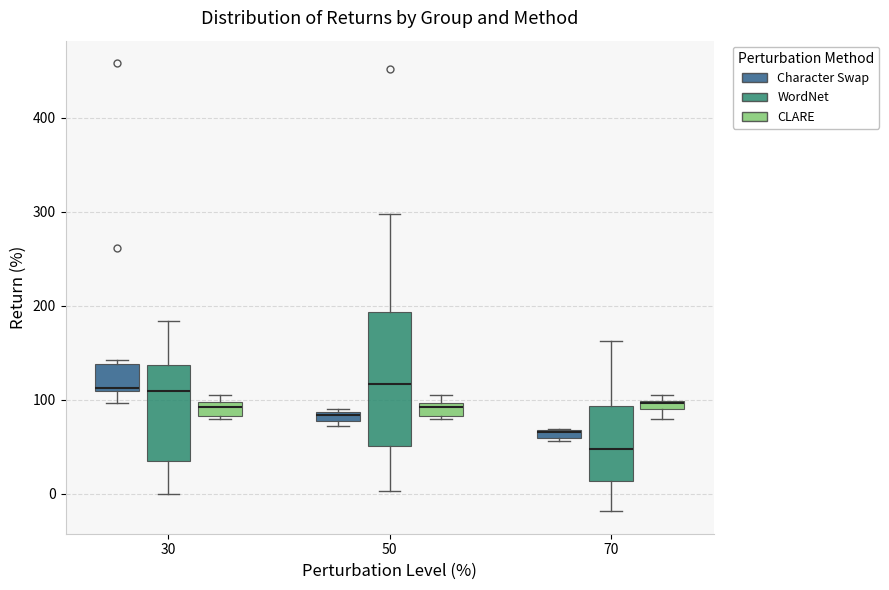

Where is the lower edge of the box for 30 (Character Swap) on the y-axis? The values are not printed on the chart, so give them approximately, as read against the axis.

110